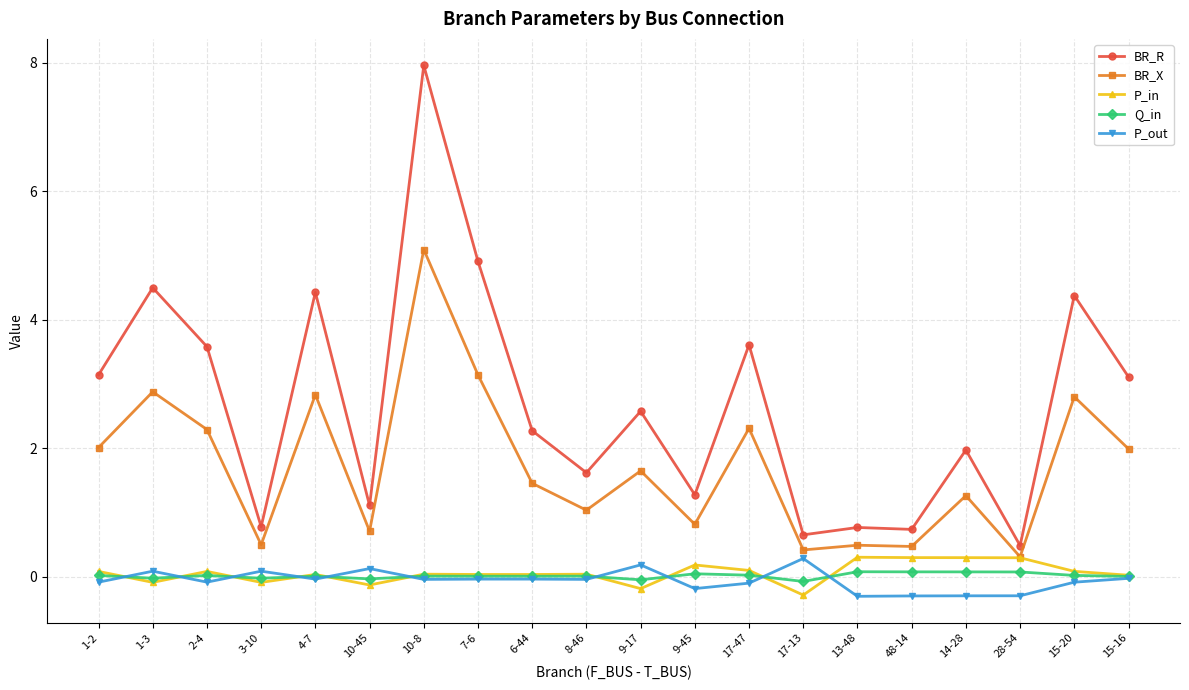

True or false: BR_R has a value of 0.5 at 28-54.

True